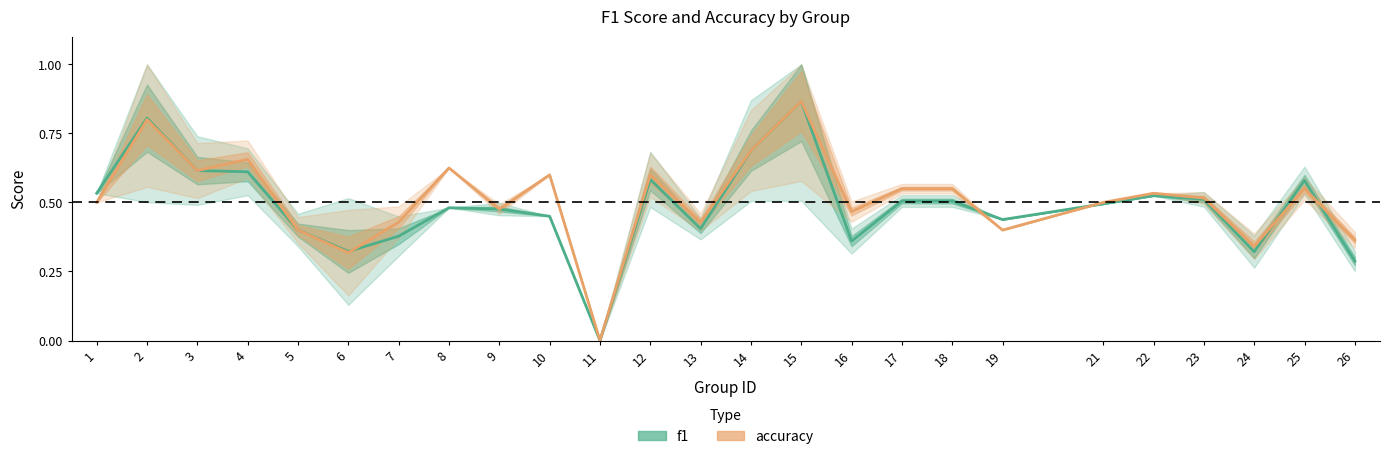

Count the f1 values in the range 0 to 1.

25